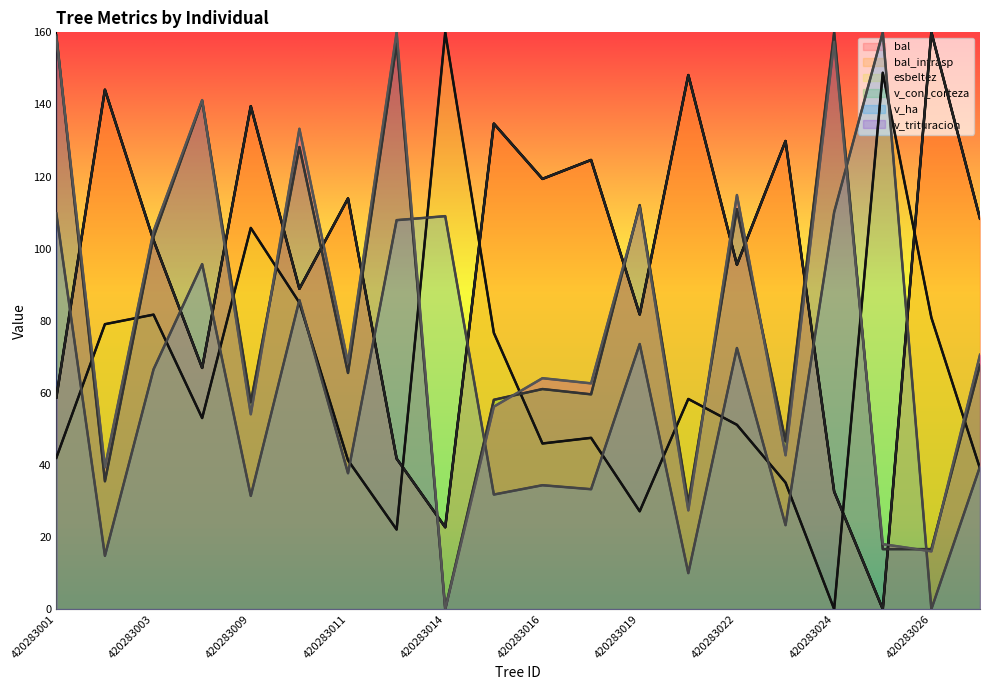

What is the average value of the bal series?

95.7